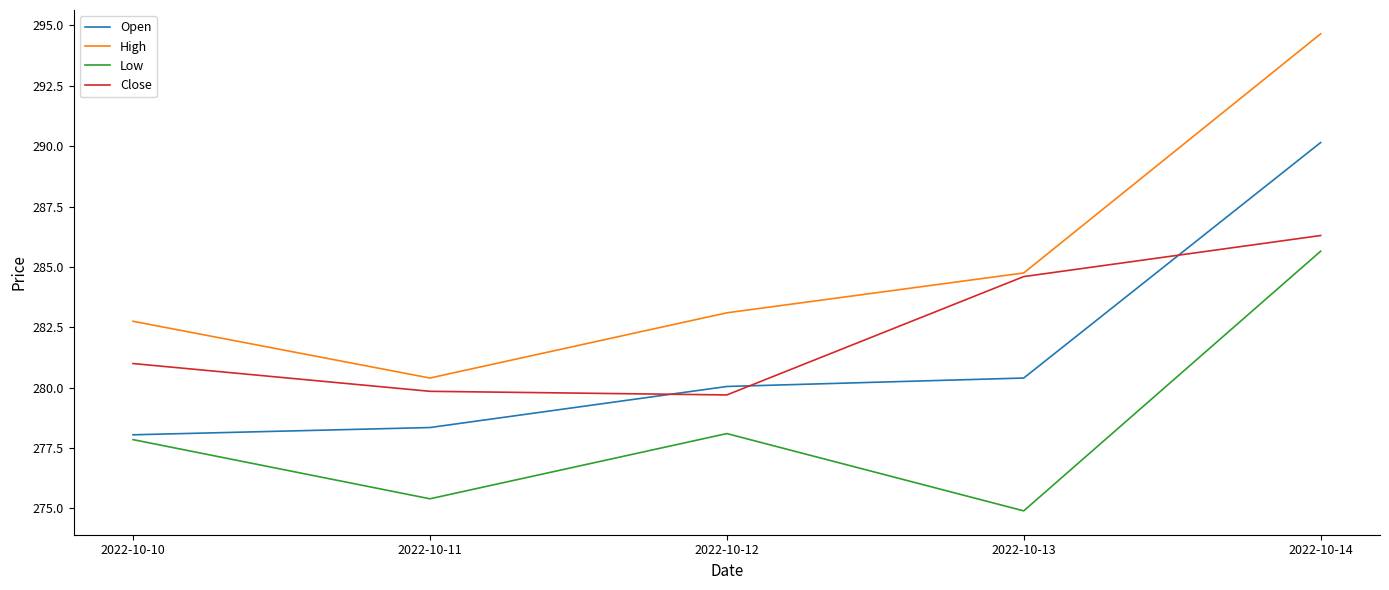

List the series in order of their peak value, highest first.

High, Open, Close, Low